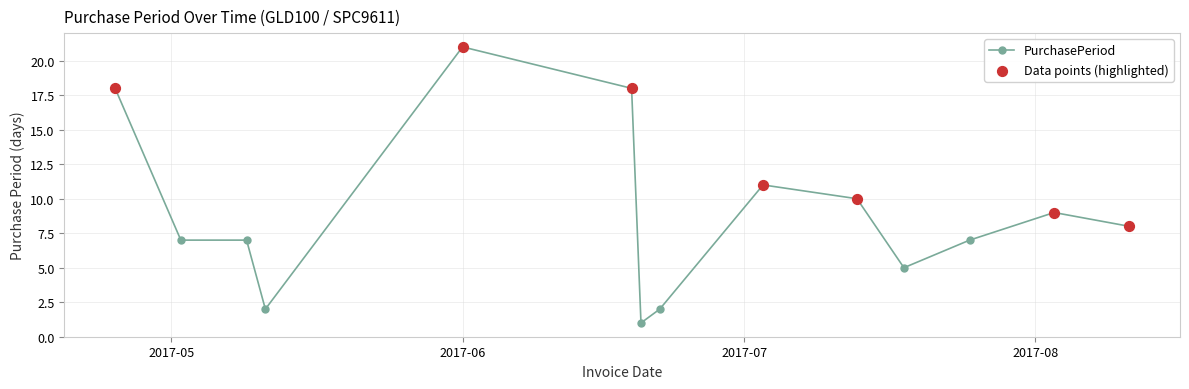

What is the average value?

9